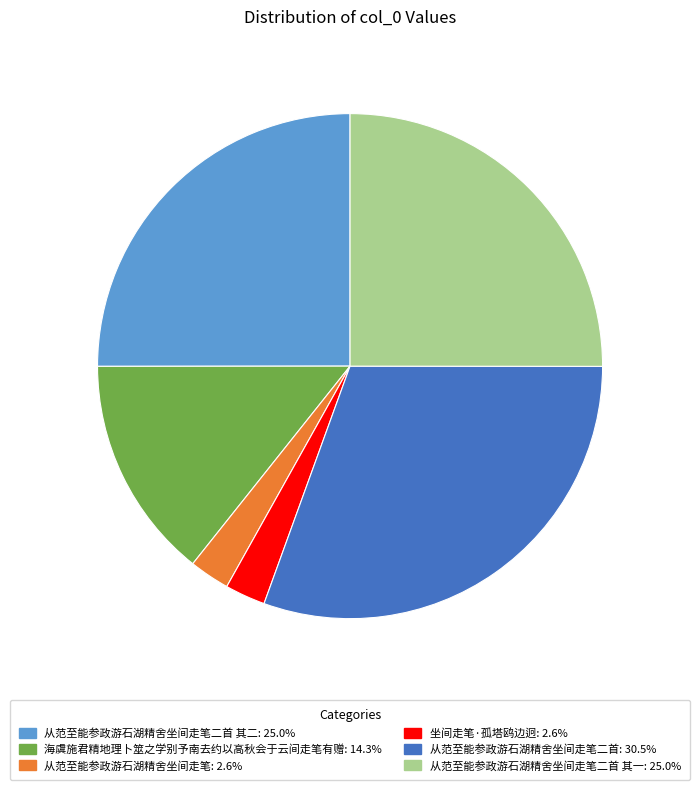

Does any single category account for the majority?

No